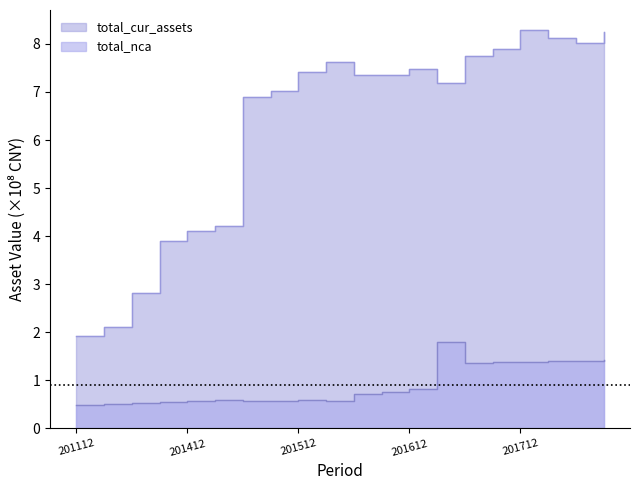

Count the number of categories in the chart.

20